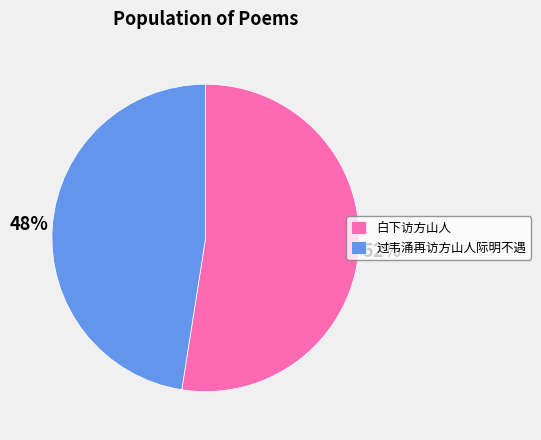

To the nearest percent, what is the combined percentage of 过韦涌再访方山人际明不遇 and 白下访方山人?

100%